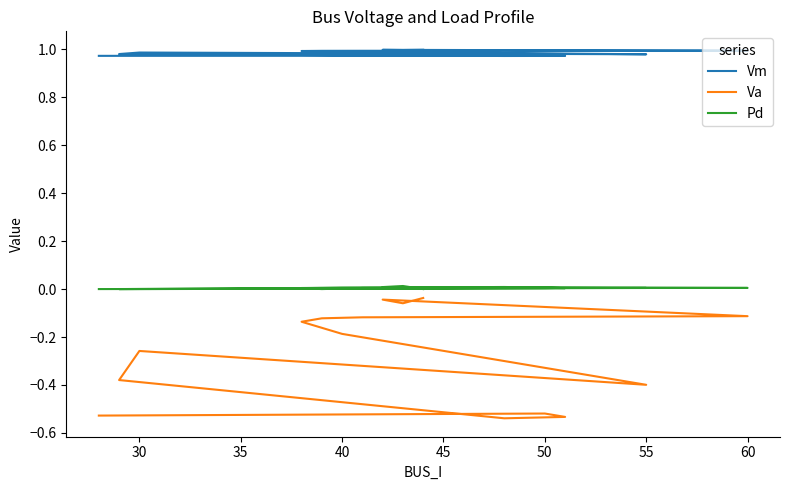

Count the number of categories in the chart.

15